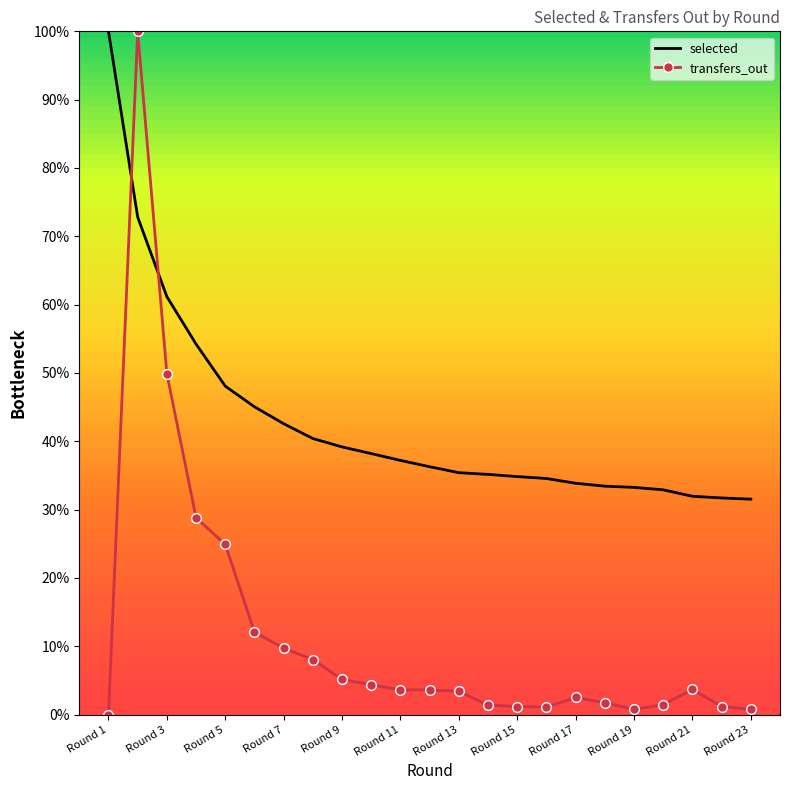

Reading right to left, list all the values displayed in this chart.

selected: 31.5	31.7	32.0	32.9	33.3	33.4	33.9	34.5	34.8	35.2	35.4	36.3	37.2	38.2	39.2	40.4	42.6	45.0	48.1	54.2	61.2	72.8	100.0
transfers_out: 0.8	1.2	3.7	1.5	0.8	1.7	2.5	1.1	1.2	1.4	3.4	3.6	3.6	4.4	5.1	8.0	9.7	12.1	24.9	28.8	49.9	100.0	0.0